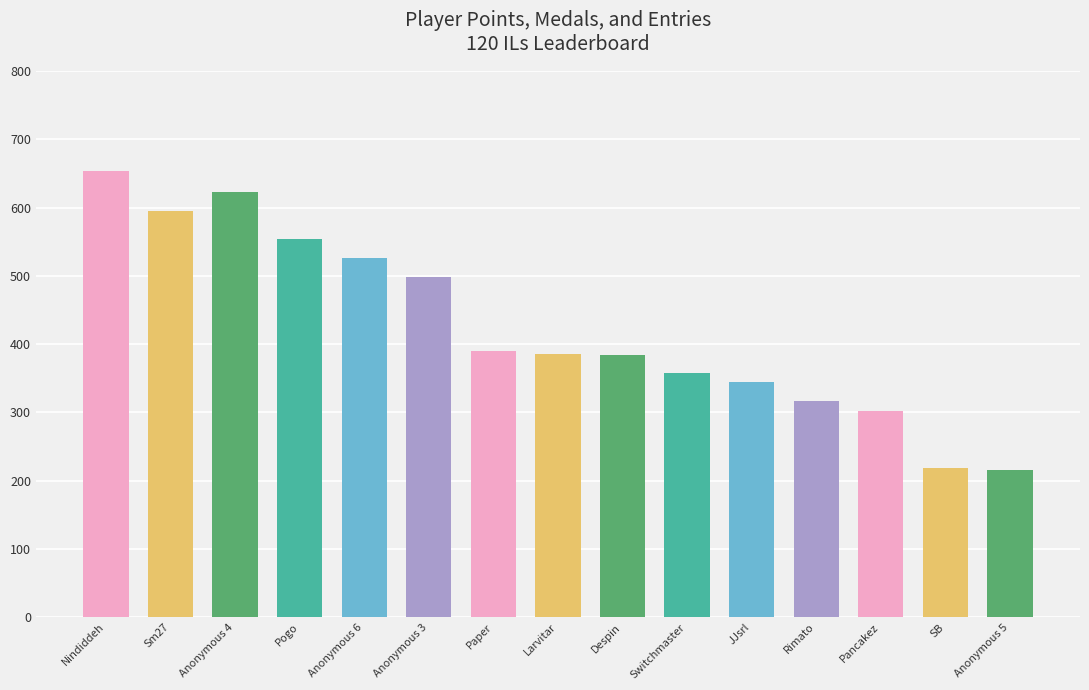

How many bars are there in total?

15